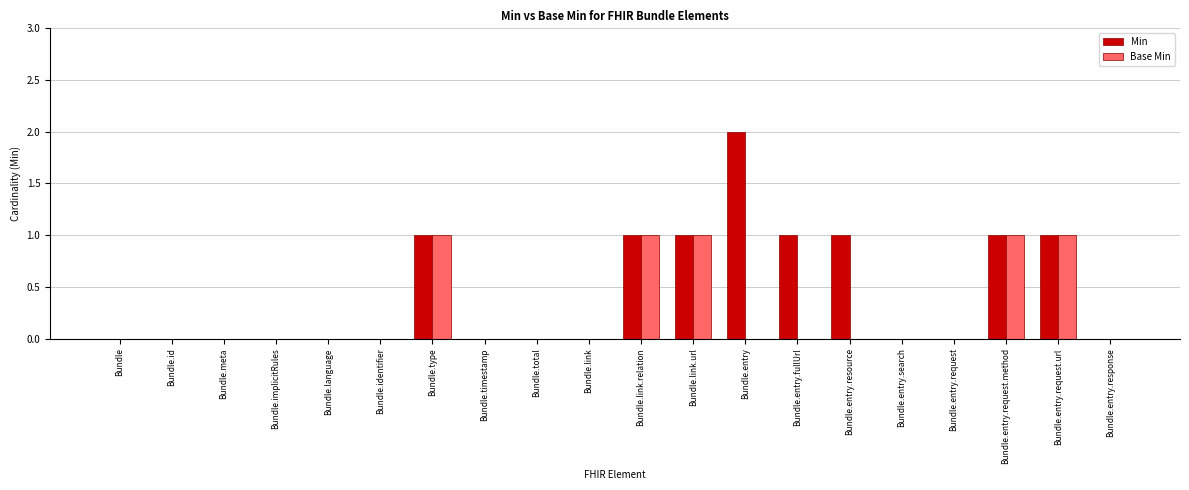

How many categories are shown in the chart?

20